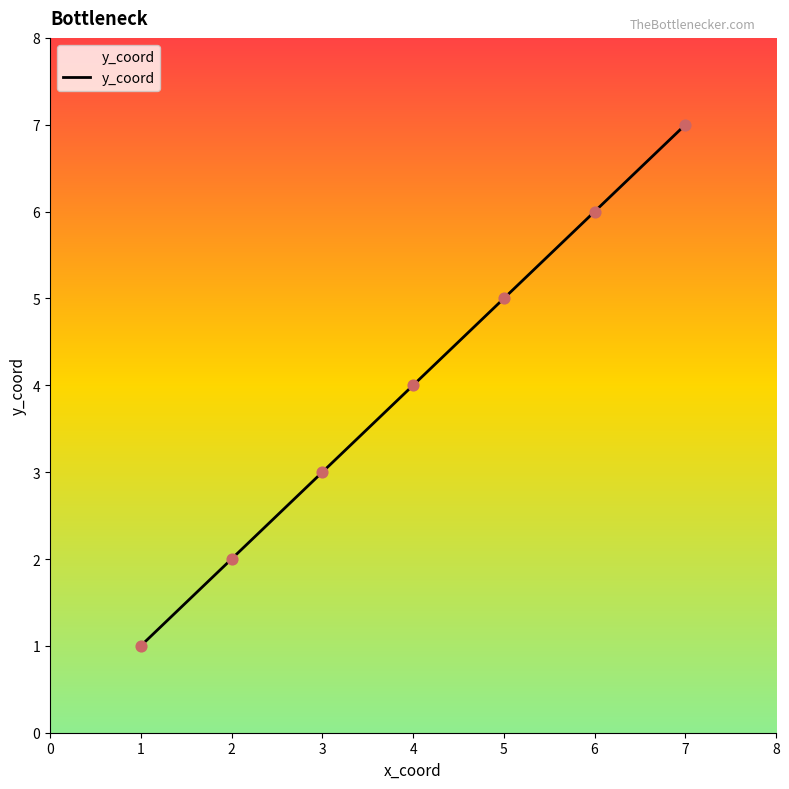

What is the change in value from 4 to 7?

+3